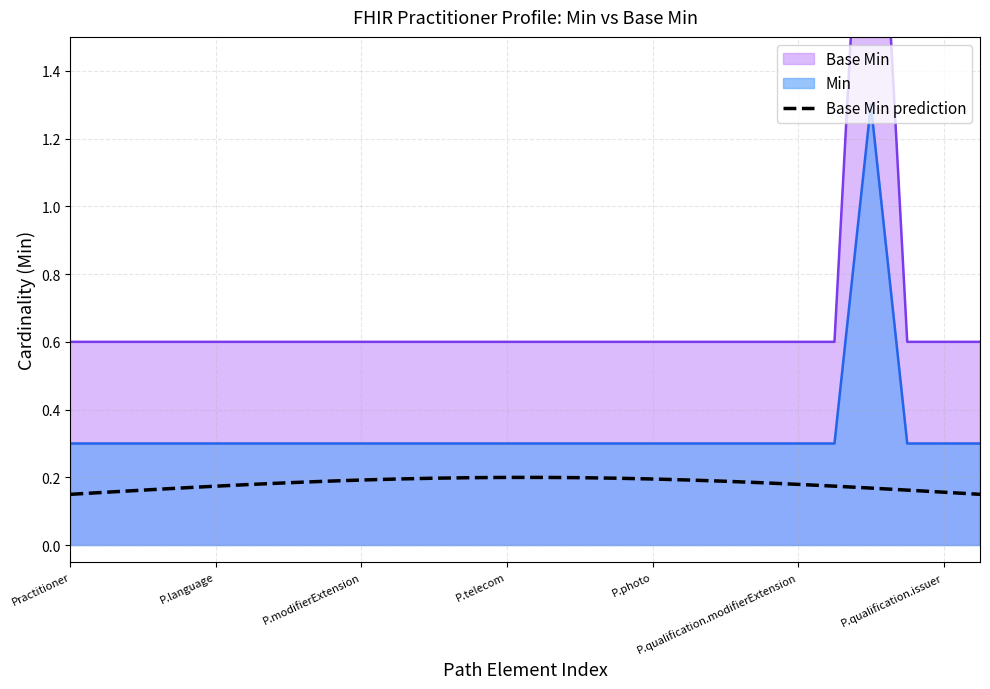

What is the highest value of the Min series?

1.3